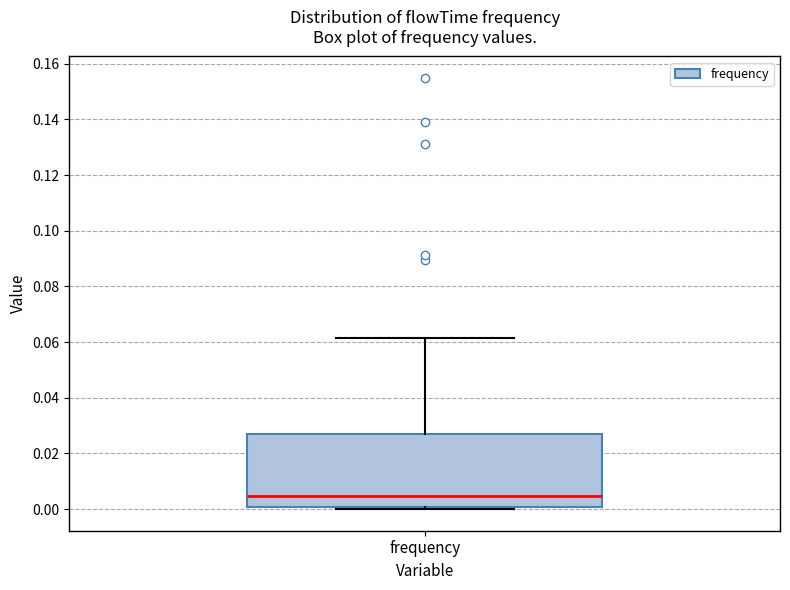

Read this box plot against the y-axis: the position of the median line, the range covered by the box, and the ends of both whiskers. The values are not printed on the chart, so give them approximately, as read against the axis.

median 0.004, box 0.000 to 0.028, whiskers 0.000 (just below the box's lower edge) to 0.062